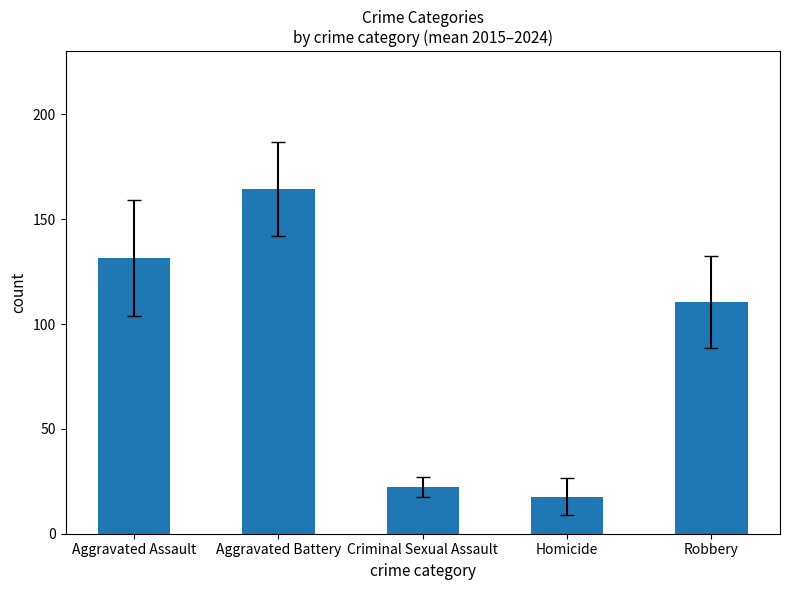

How many categories are shown in the chart?

5